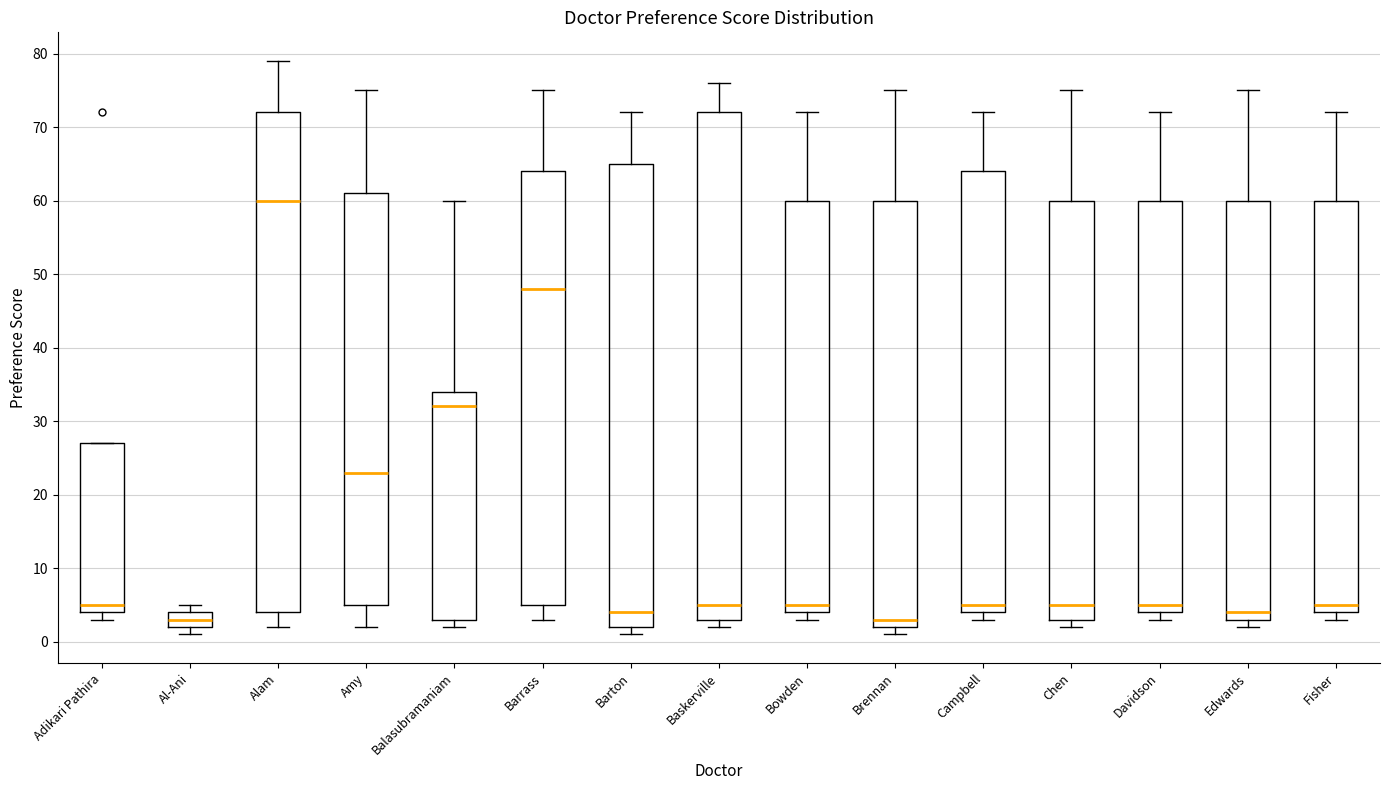

Comparing the boxes themselves (not the whiskers), which one is the tallest?

Baskerville